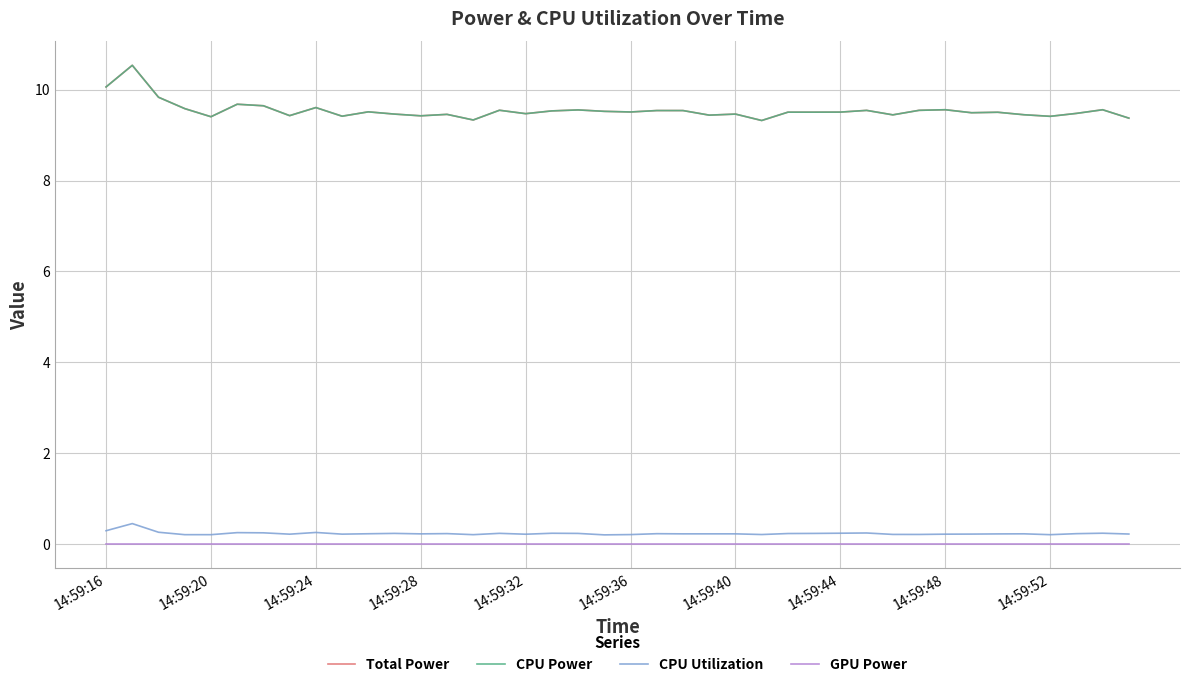

List the series in order of their peak value, lowest first.

GPU Power, CPU Utilization, Total Power, CPU Power